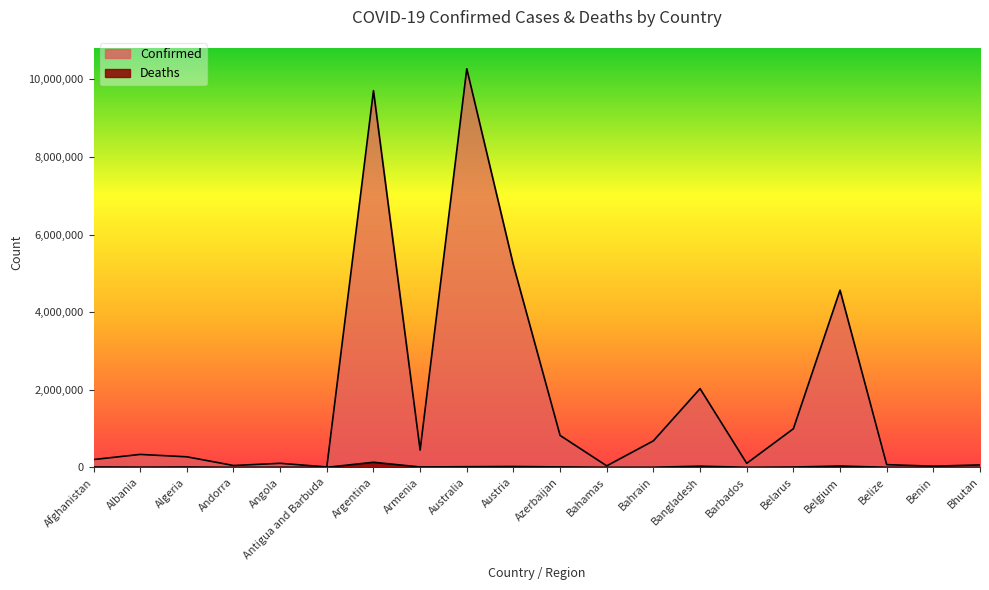

Which series has the largest total across all categories?

Confirmed